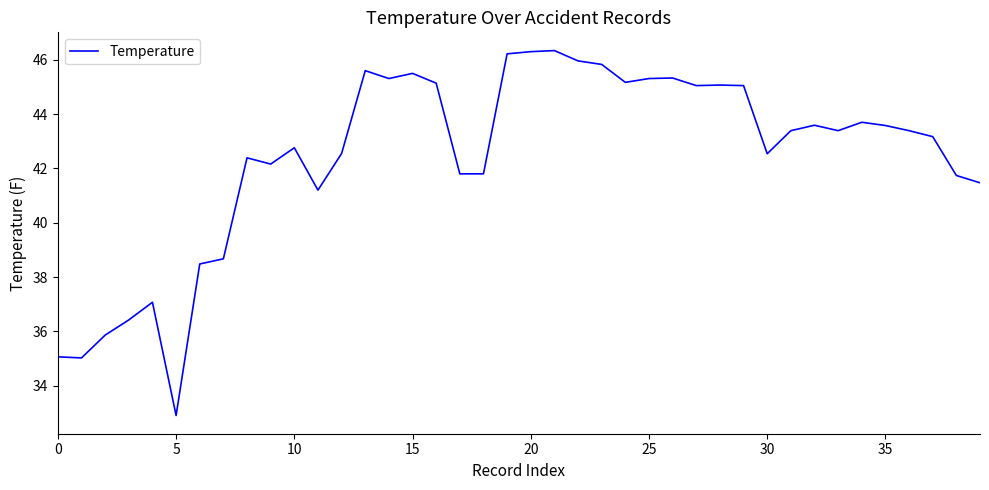

What is the minimum value shown in the chart?

32.9